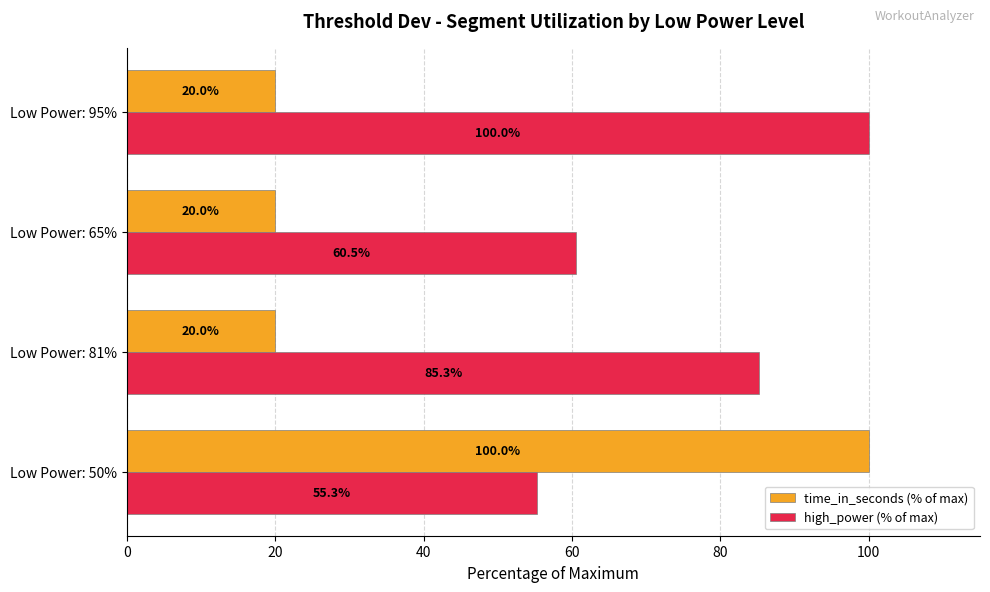

What is the lowest value of the time_in_seconds (% of max) series?

20.0